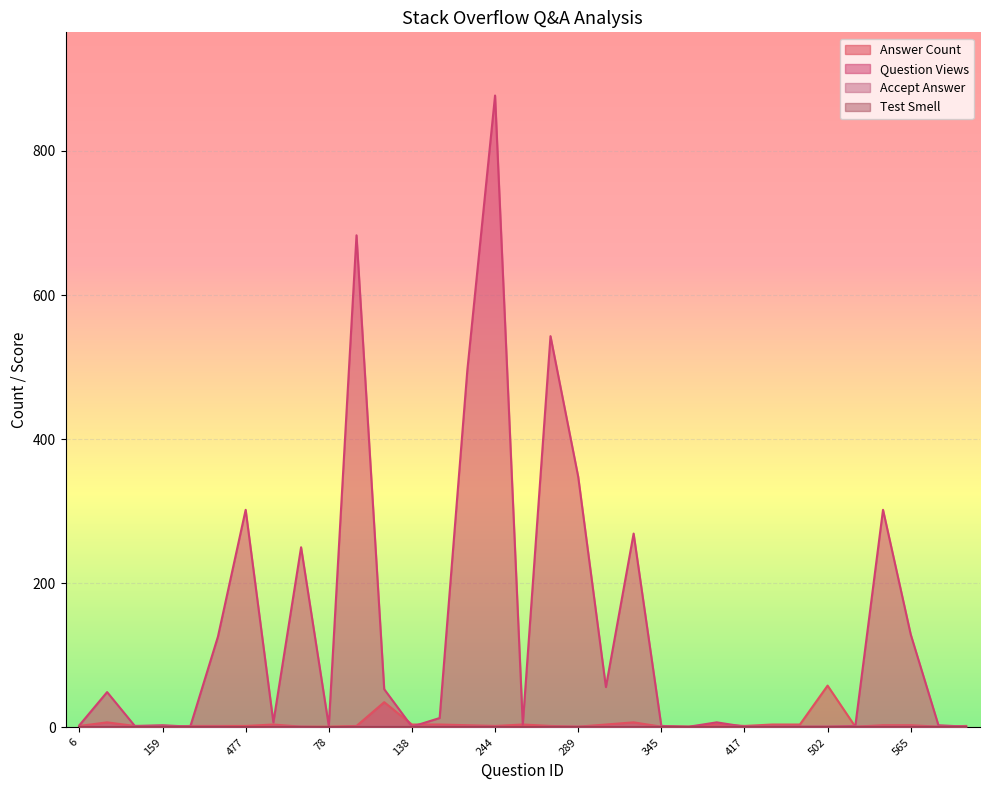

How many intersections are there between question_views and answer_count?

7